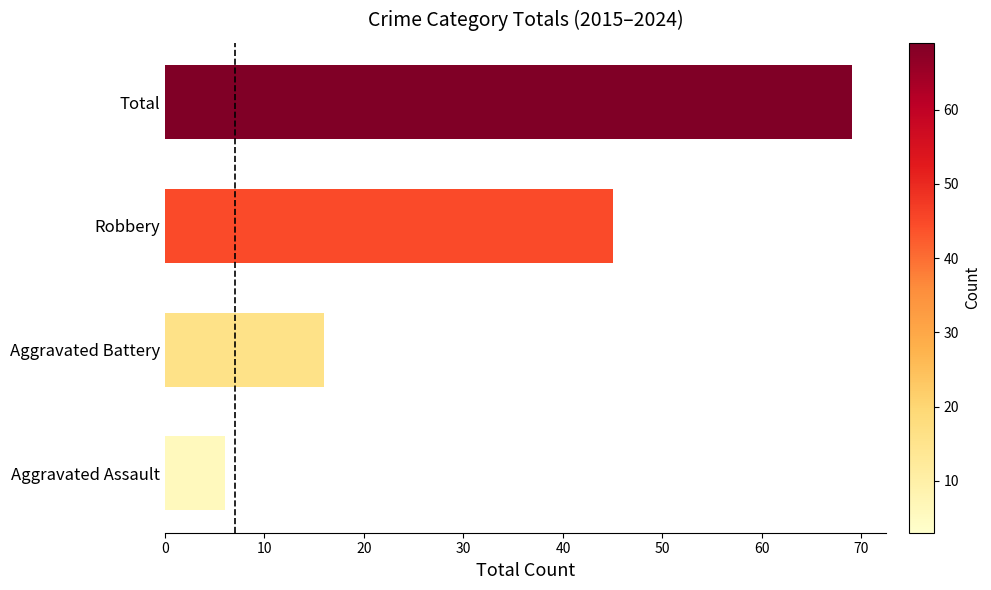

Reading bottom to top, list all the values displayed in this chart.

Aggravated Assault=6	Aggravated Battery=16	Robbery=45	Total=69